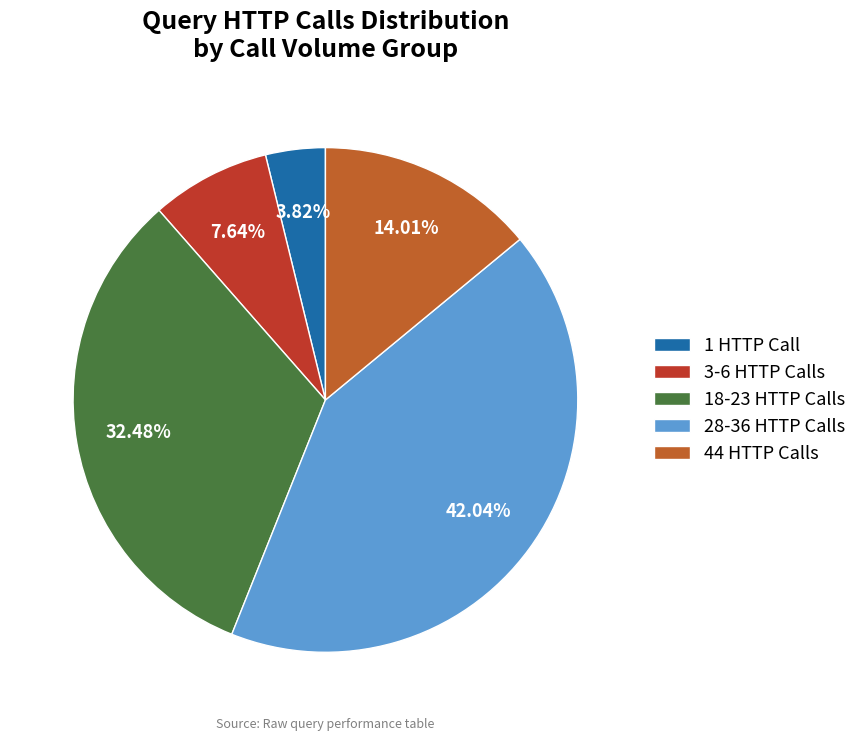

Between 28-36 HTTP Calls and 18-23 HTTP Calls, which is larger?

28-36 HTTP Calls